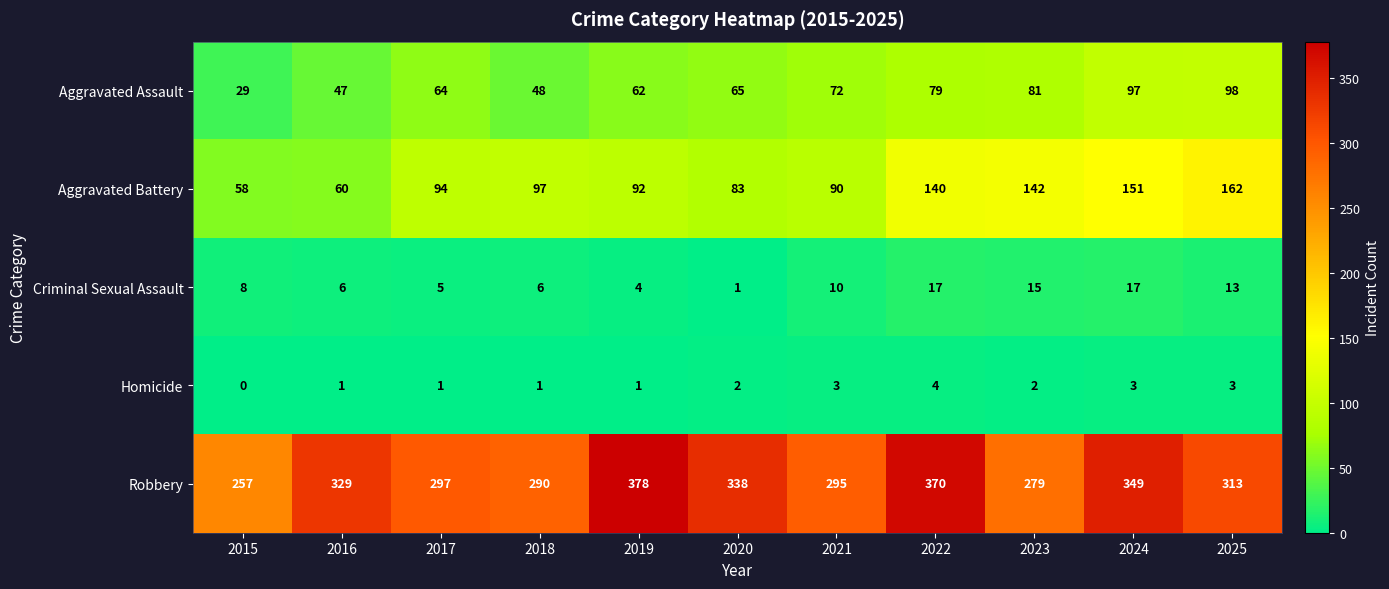

How many series are shown in this chart?

5